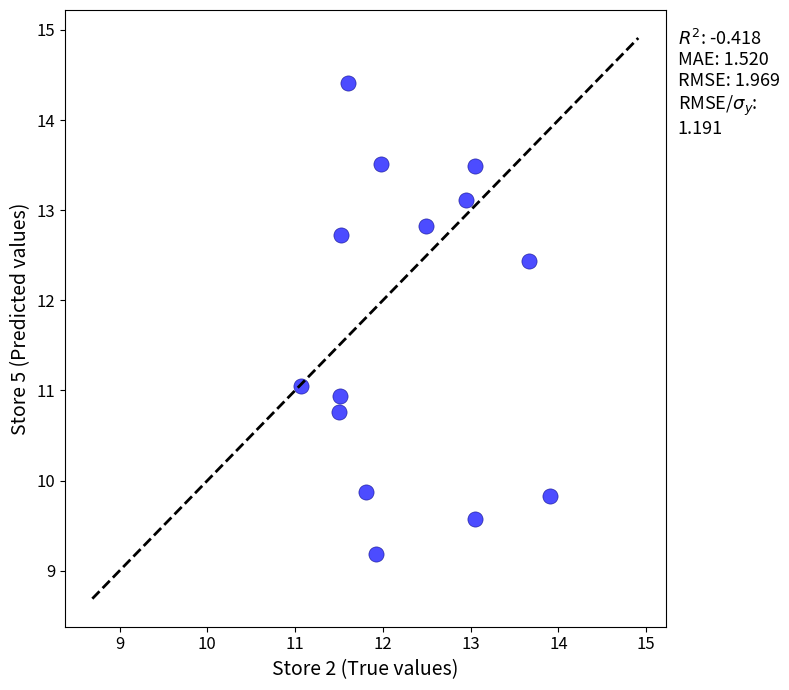

What is the range of X values (max minus min)?

2.8